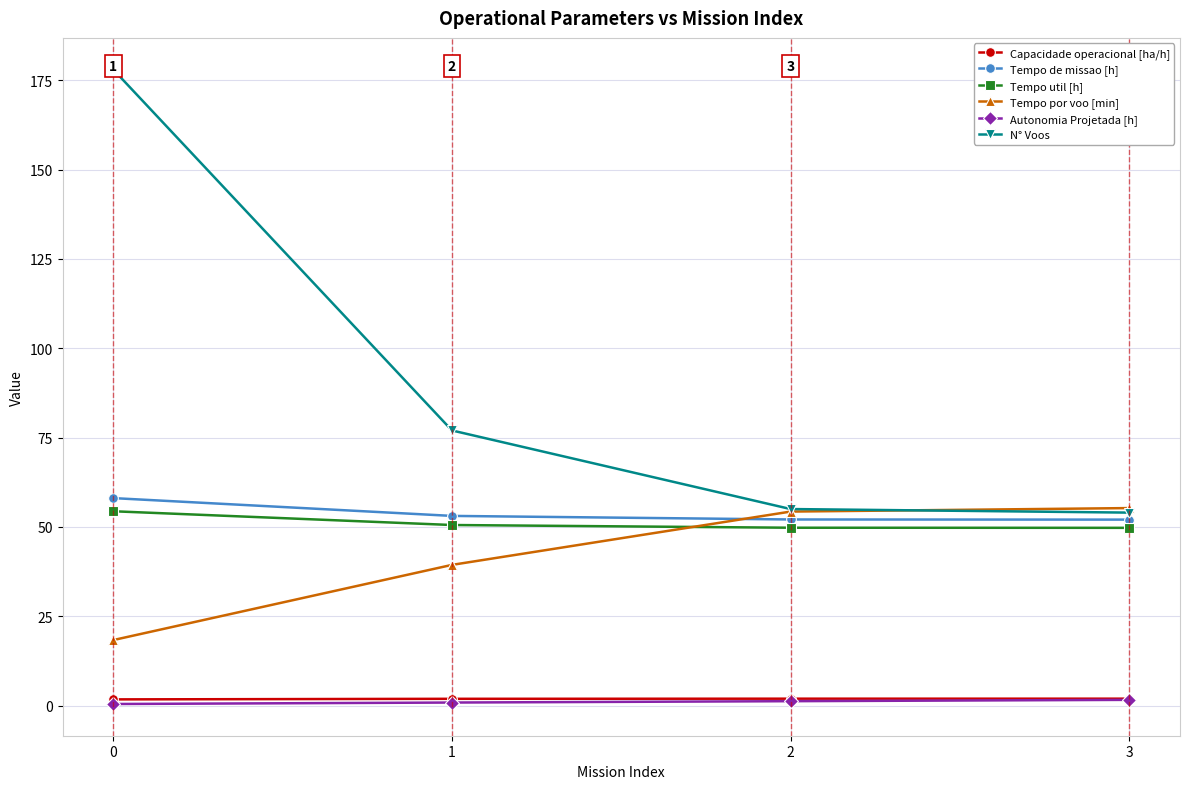

What is the average value of the Tempo util [h] series?

51.1